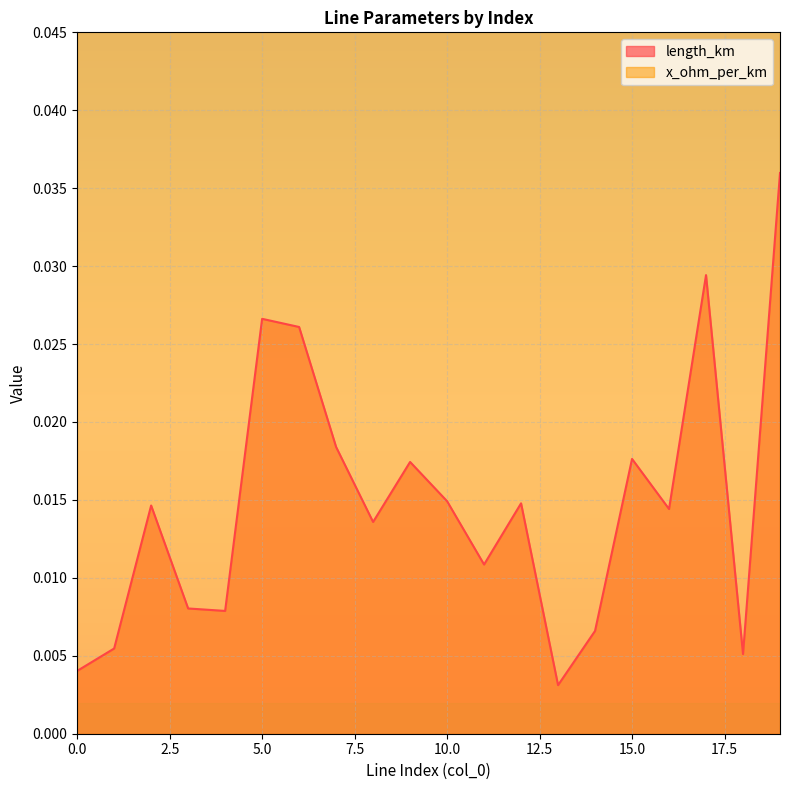

At which category does the data reach its first local peak?

2